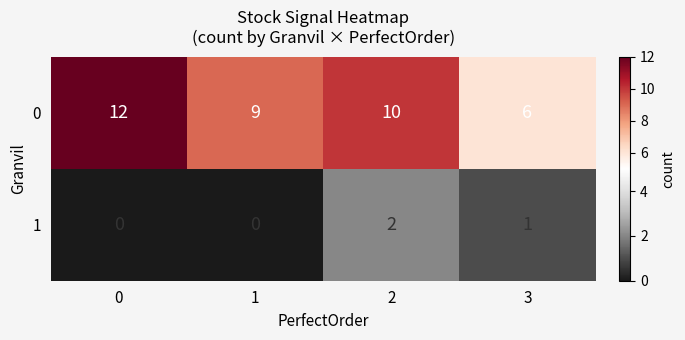

Which series has the largest range (max minus min)?

0